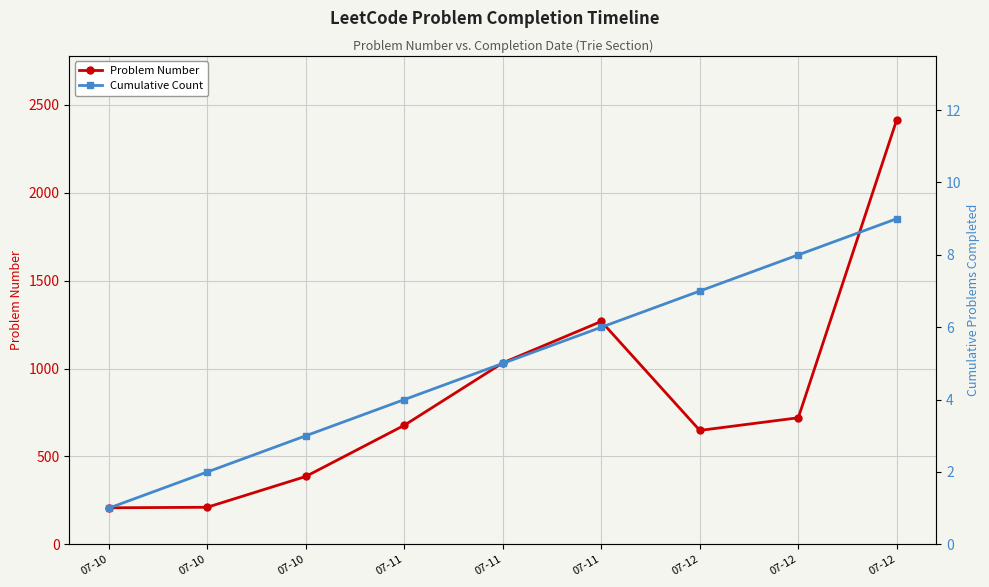

Which series has the widest spread of values?

Problem Number